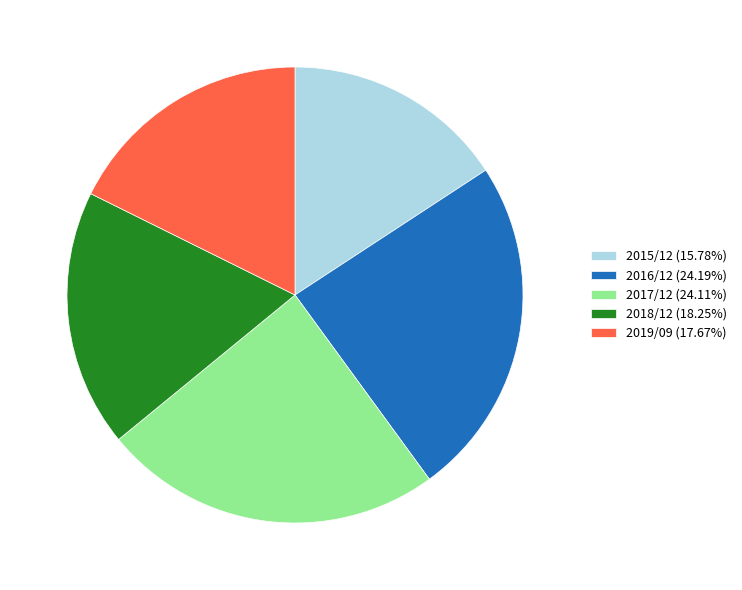

Is it true that 2016/12 is 24% of the pie?

True